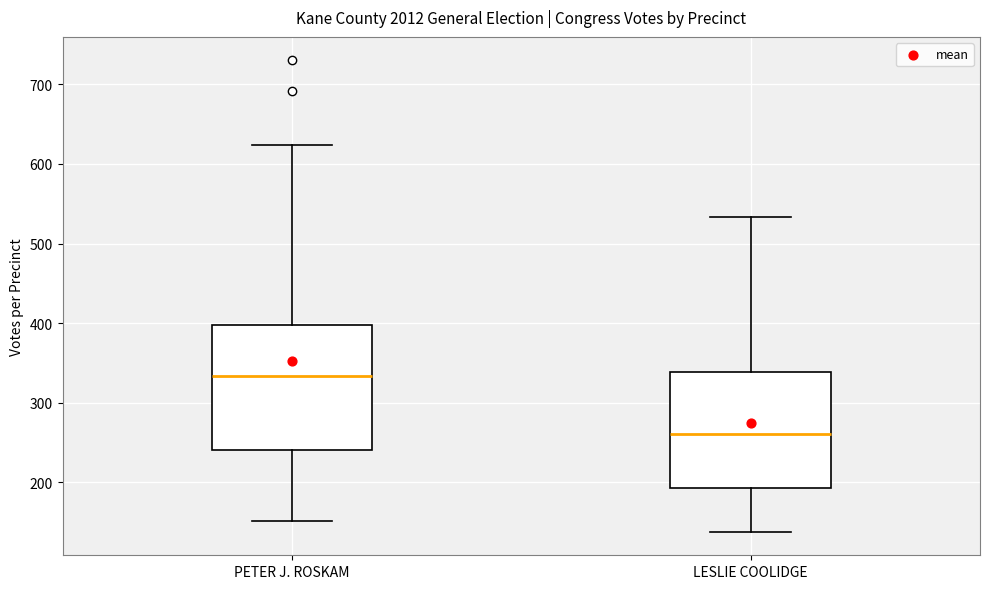

Where does the lower whisker of the box for PETER J. ROSKAM end on the y-axis? The values are not printed on the chart, so give them approximately, as read against the axis.

150